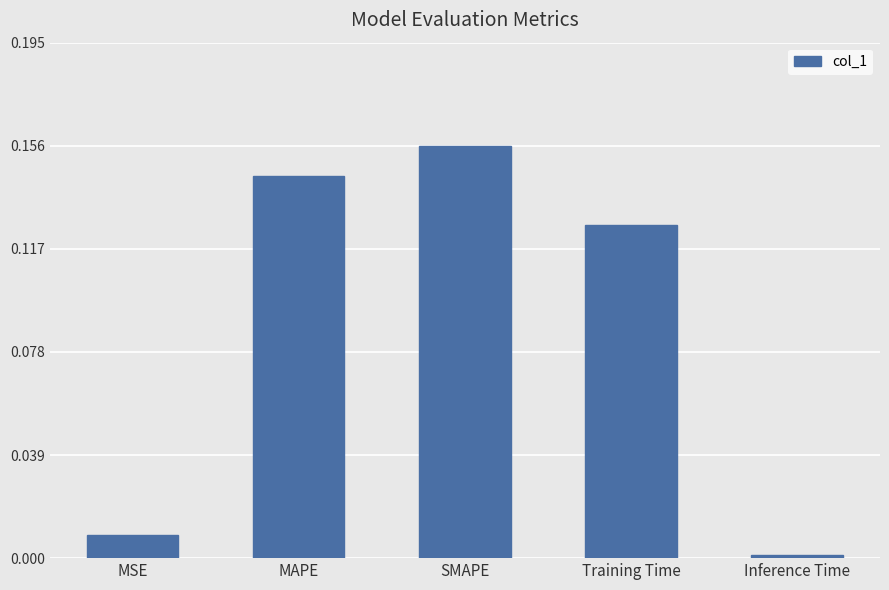

What is the label of the 3rd bar from the right?

SMAPE